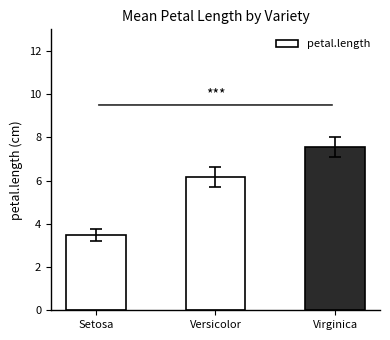

What is the minimum value shown in the chart?

3.5